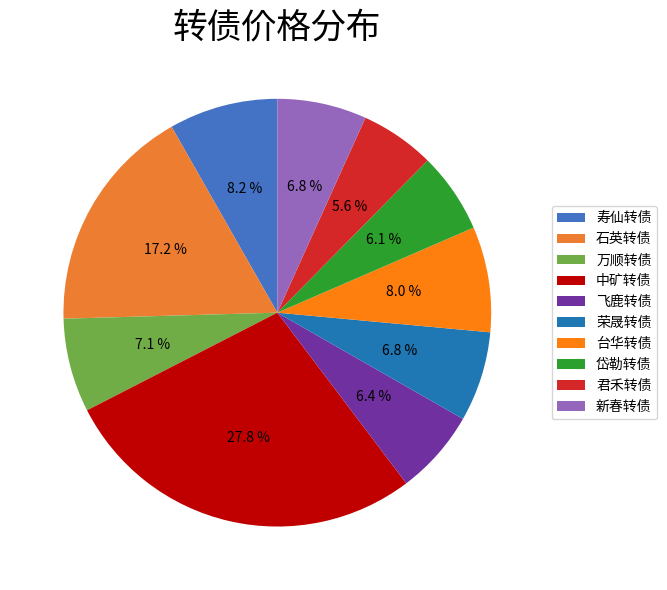

Which category has the smallest portion of the pie?

君禾转债